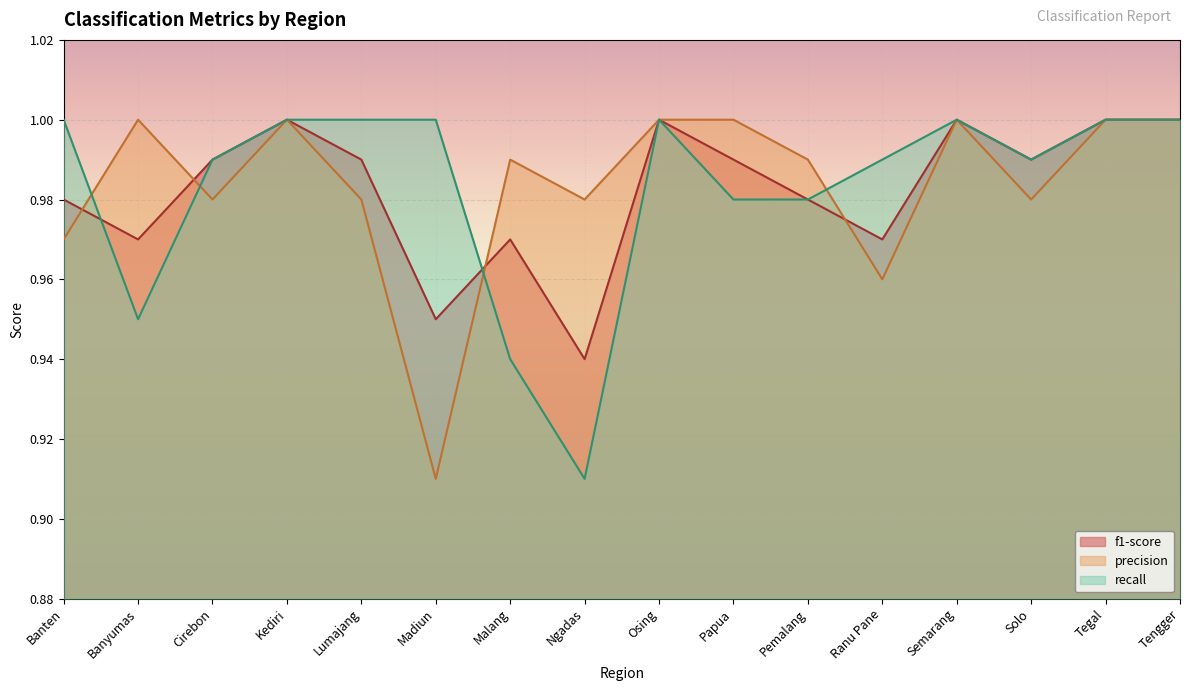

Where do recall and f1-score first cross each other?

Banten and Banyumas